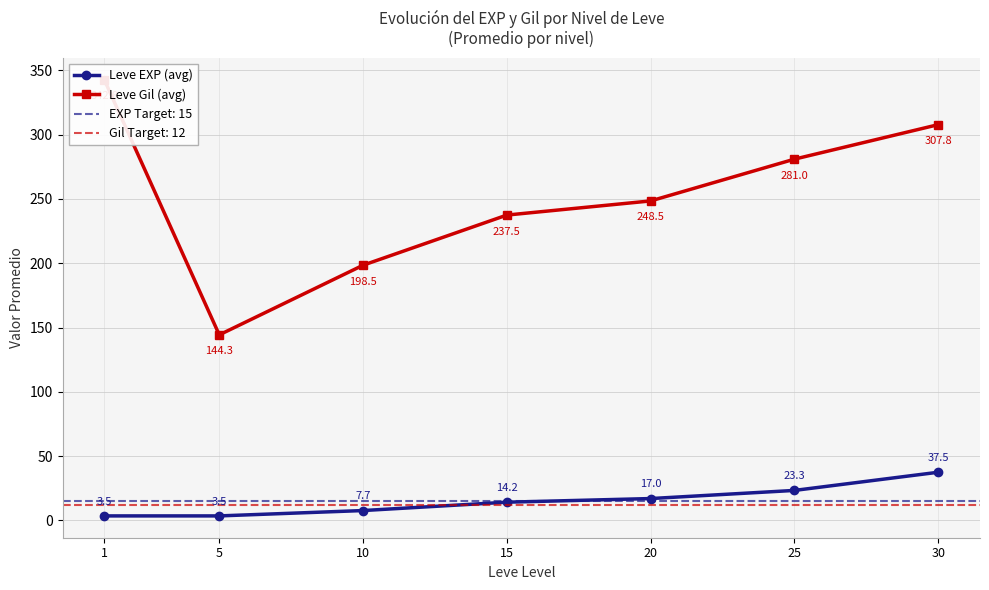

What is the lowest value of the Leve EXP (avg) series?

3.5